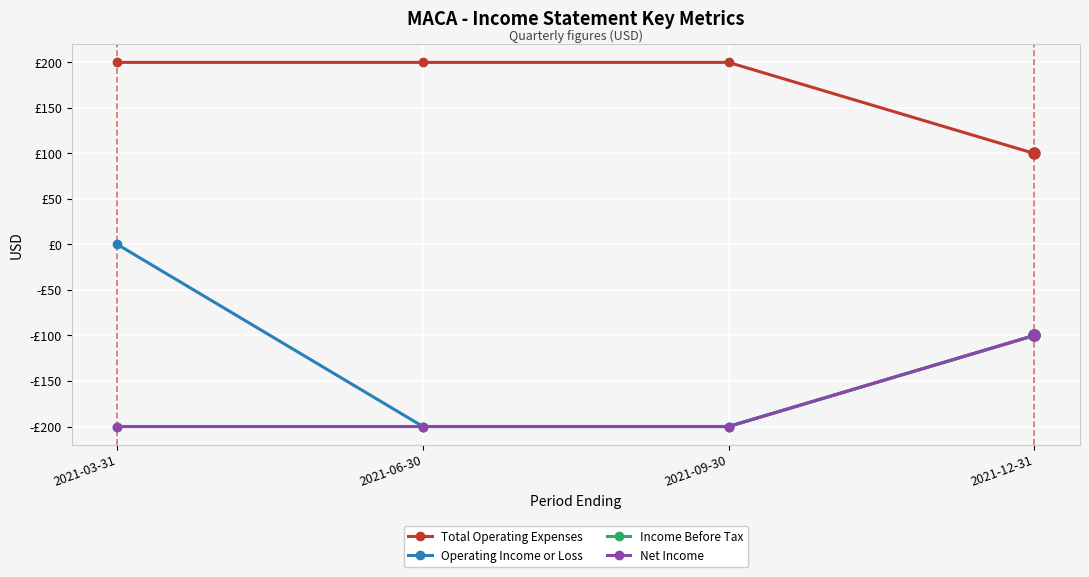

Does the chart have visible grid lines?

Yes